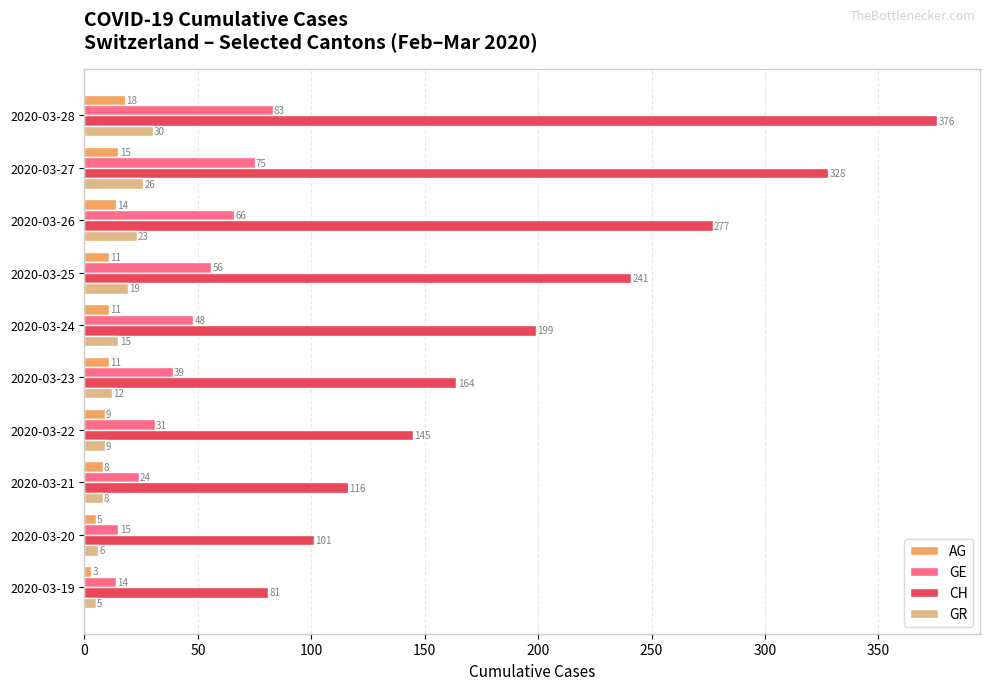

Rank the series at 2020-03-24 from highest to lowest value.

CH, GE, GR, AG